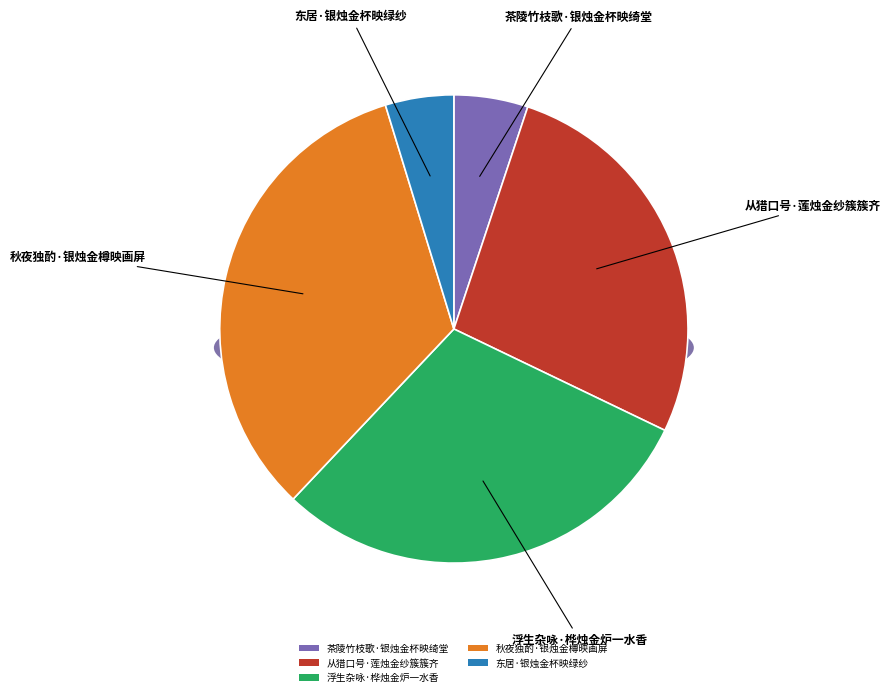

What percentage is the 茶陵竹枝歌·银烛金杯映绮堂 slice, to the nearest percent?

5%